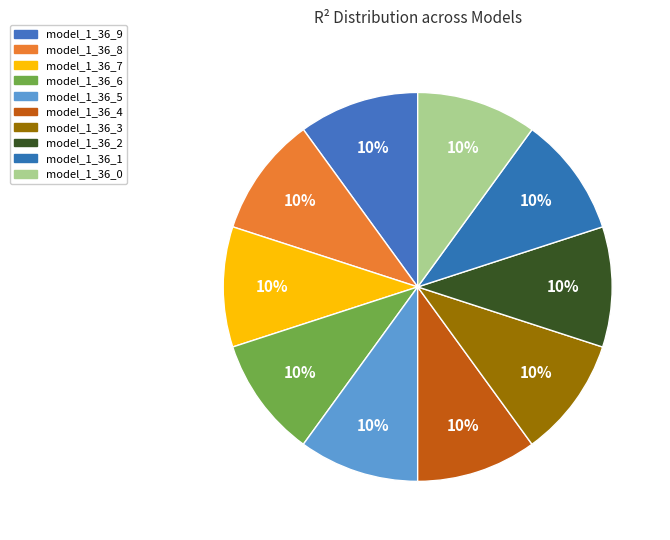

Which category has the smallest portion of the pie?

model_1_36_9